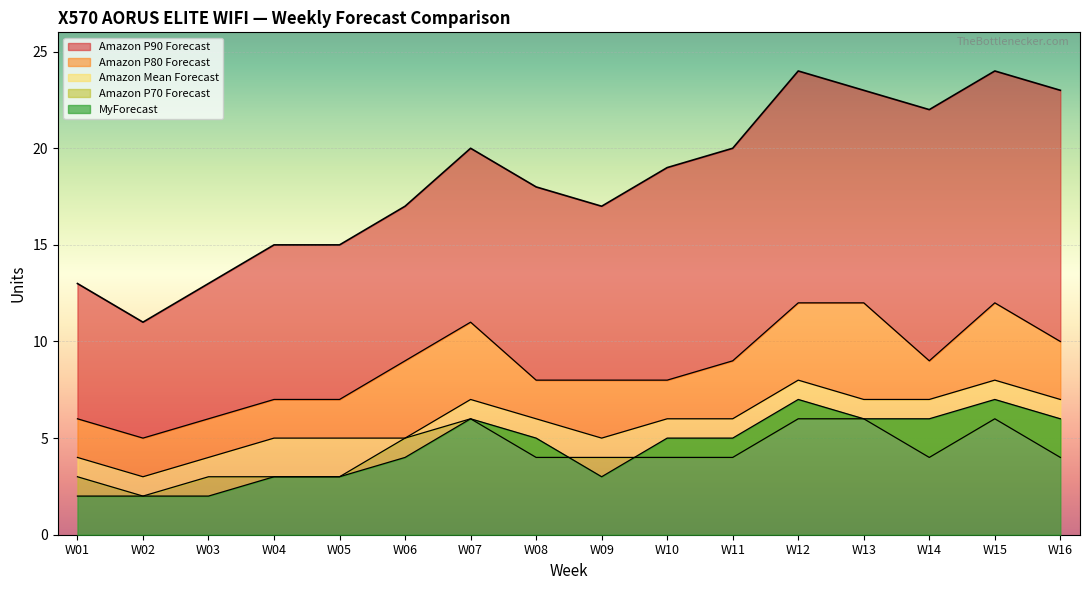

What is the maximum value shown in the chart?

24